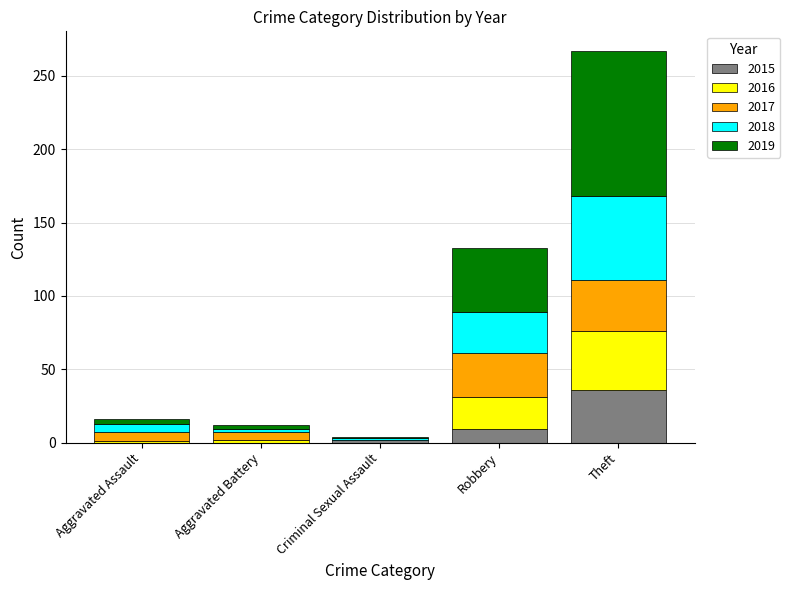

At which category is the sum across all series the highest?

Theft